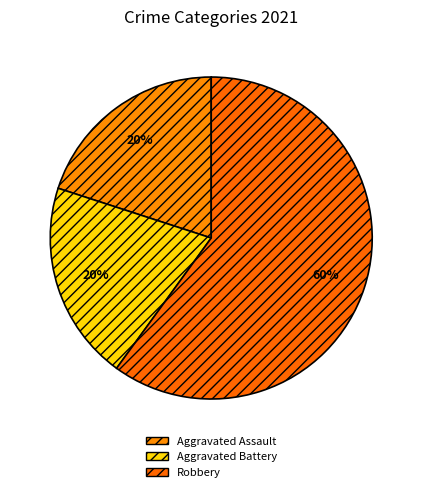

Count the number of slices in the pie.

3